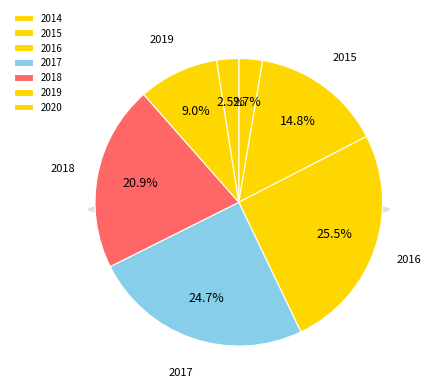

What is the change in value from 2015 to 2016?

+76976483.3